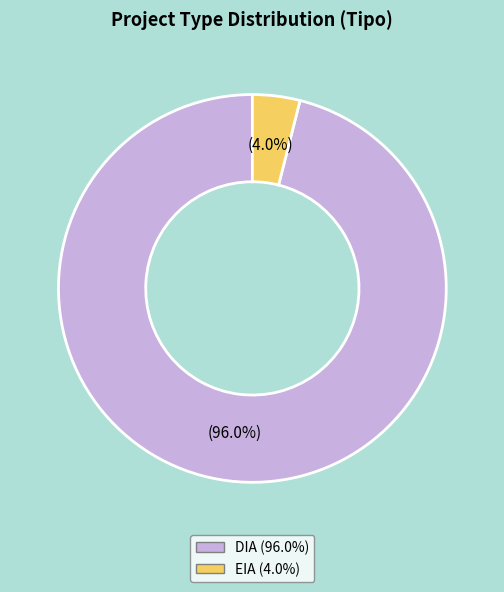

How many slices are in this pie chart?

2